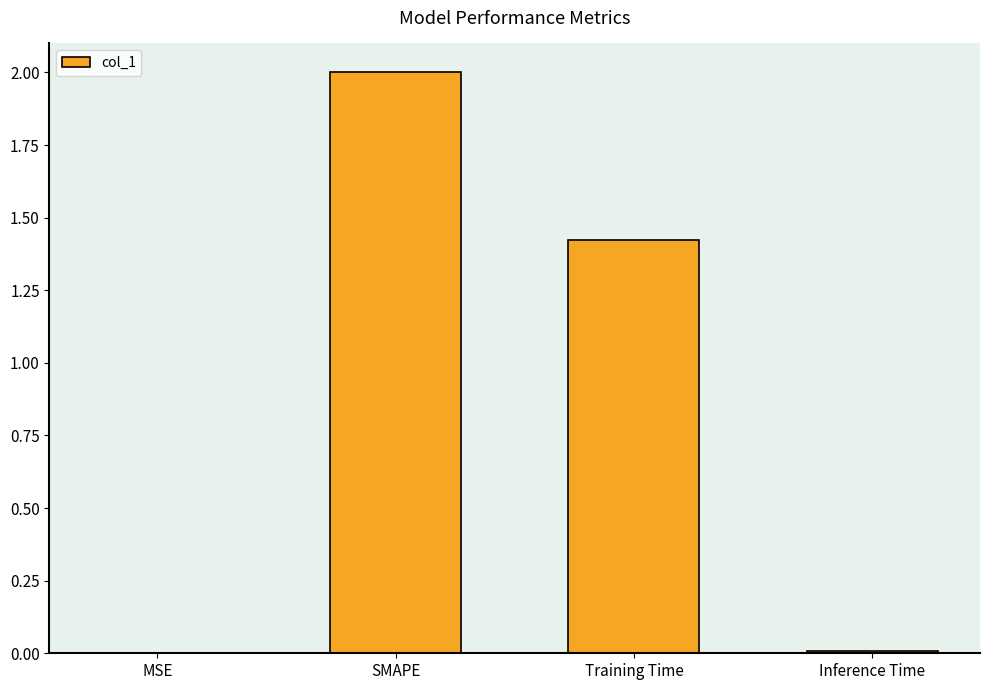

What is the sum of all values?

3.4